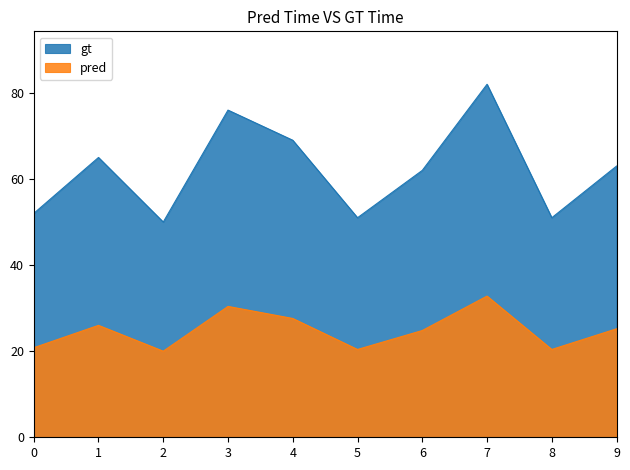

Rank the series by their maximum value, from lowest to highest.

pred, gt